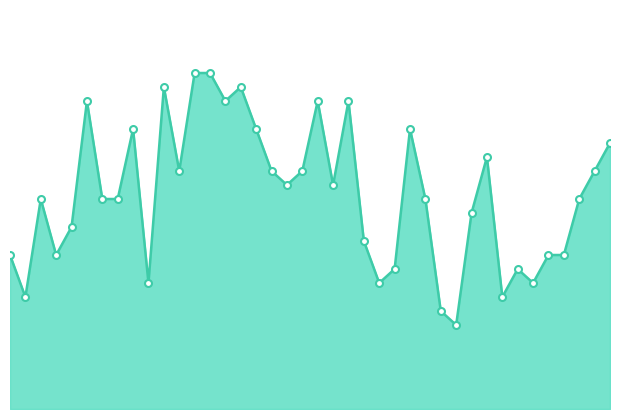

Is this an area chart (filled region under the line)?

Yes